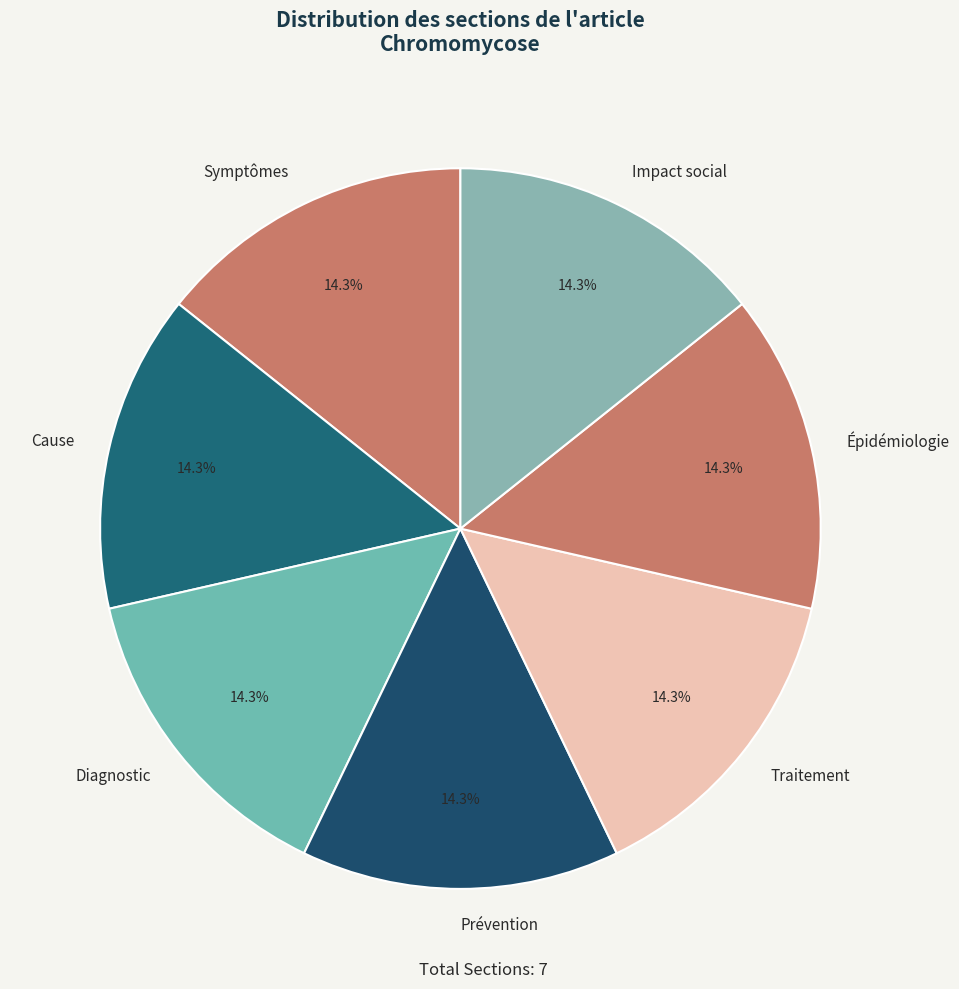

To the nearest percent, what is the average slice percentage?

14%